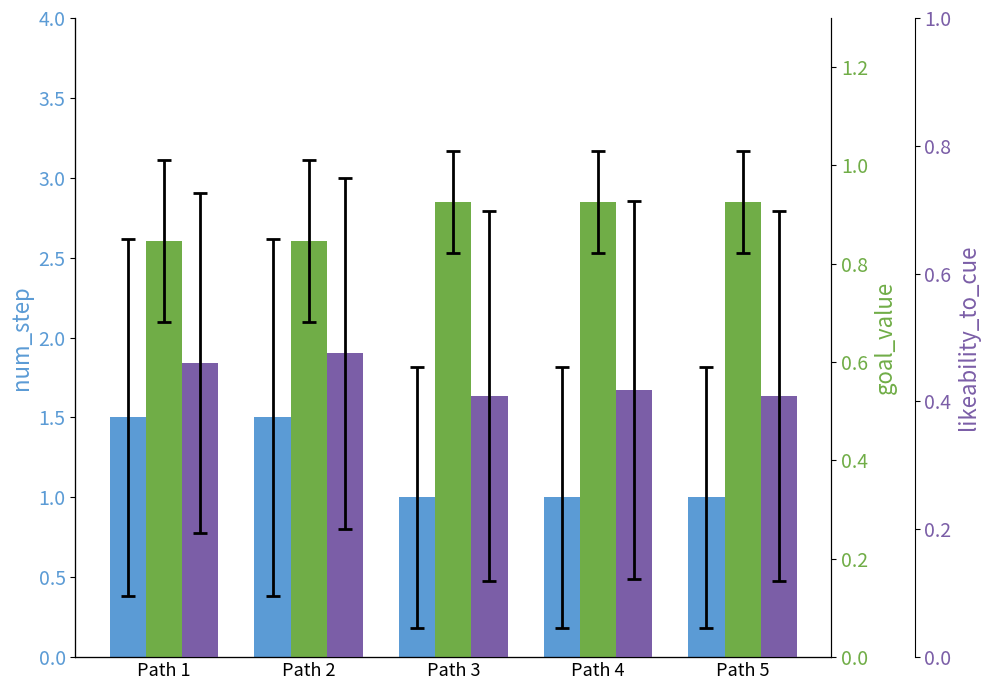

The num_step series shows 1.6 at Path 5. True or false?

False